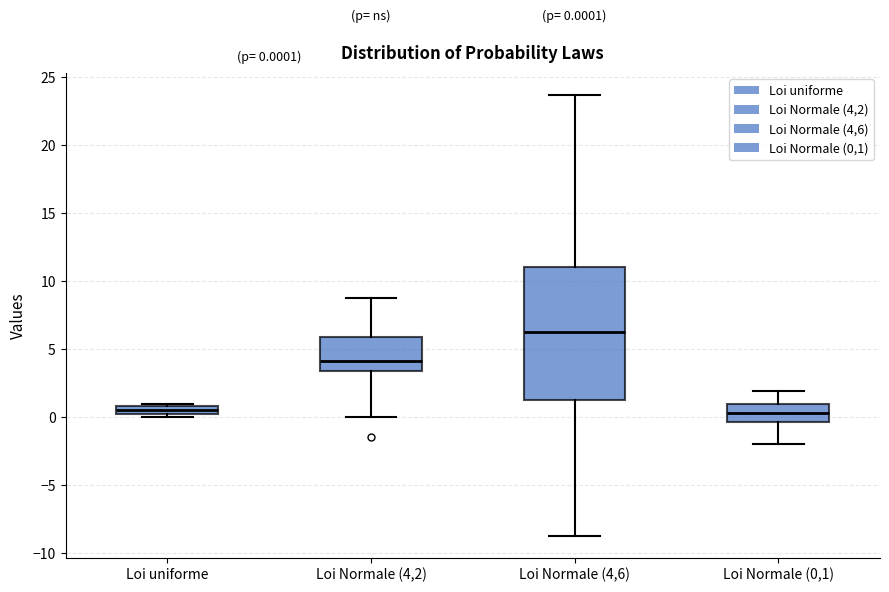

Comparing the boxes themselves (not the whiskers), which one is the tallest?

Loi Normale (4,6)